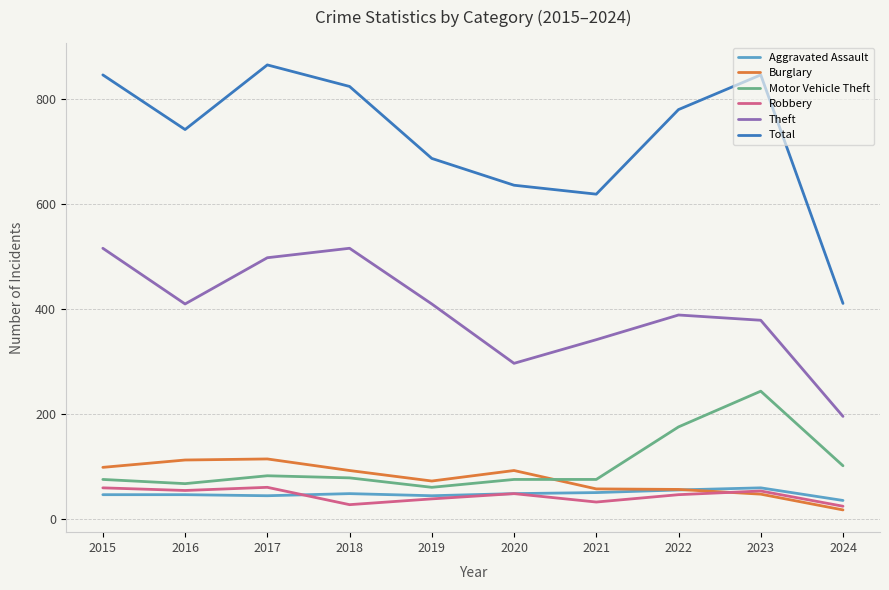

What is the minimum value for Robbery?

24